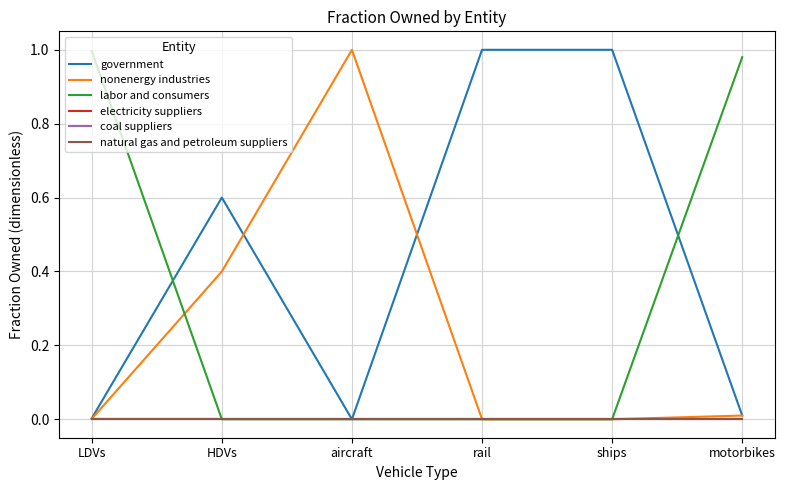

List the series in order of their peak value, highest first.

government, nonenergy industries, labor and consumers, electricity suppliers, coal suppliers, natural gas and petroleum suppliers